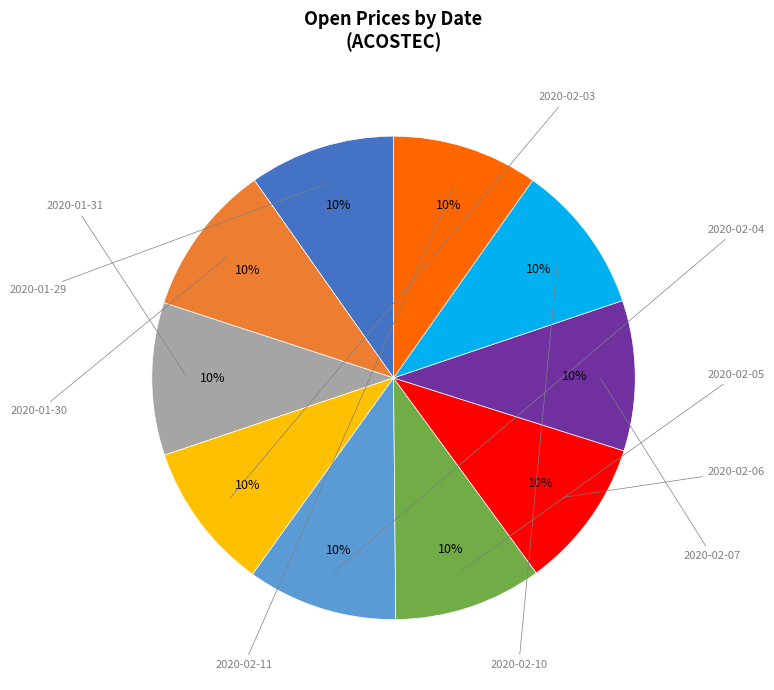

Is there a majority slice in this chart?

No